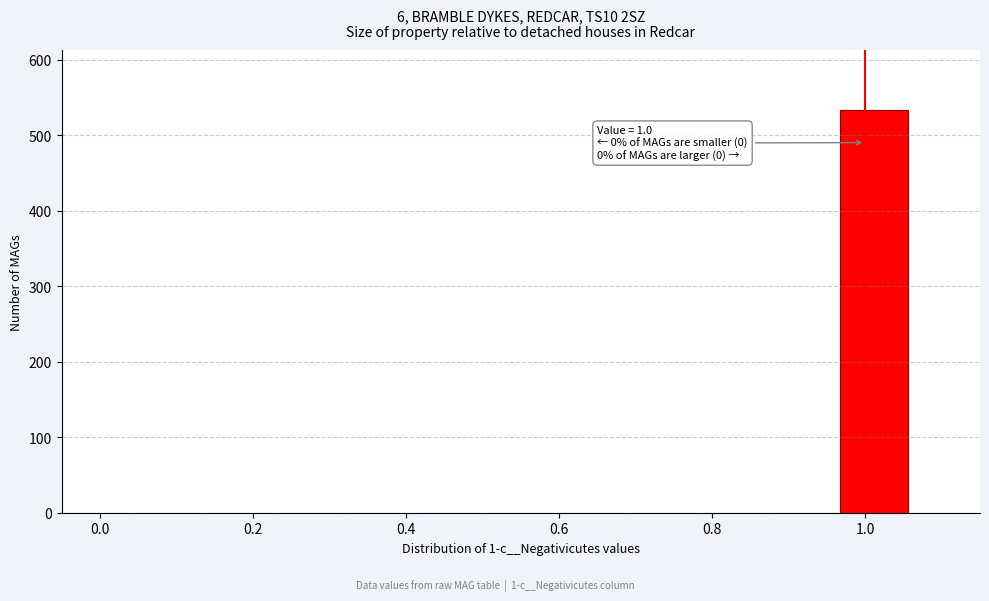

Which range on the x-axis has the tallest bar?

0.96 to 1.06